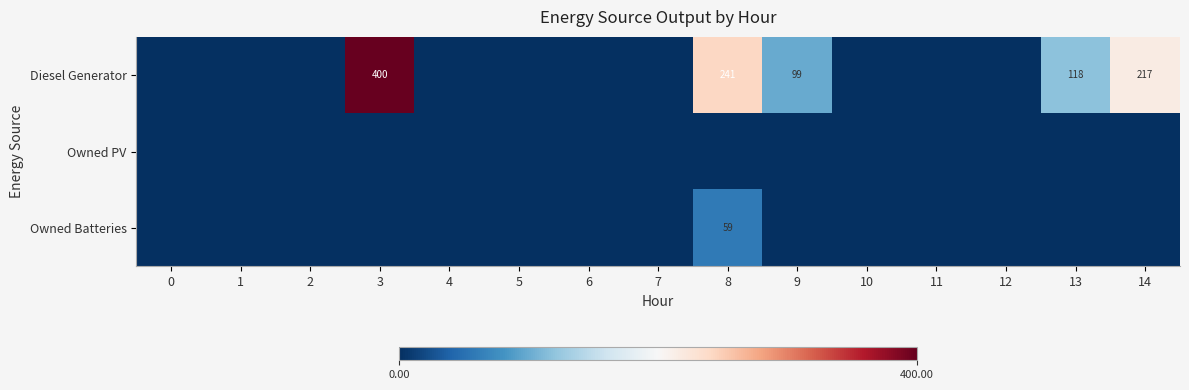

Is it true that Diesel Generator equals 99 at 9?

True